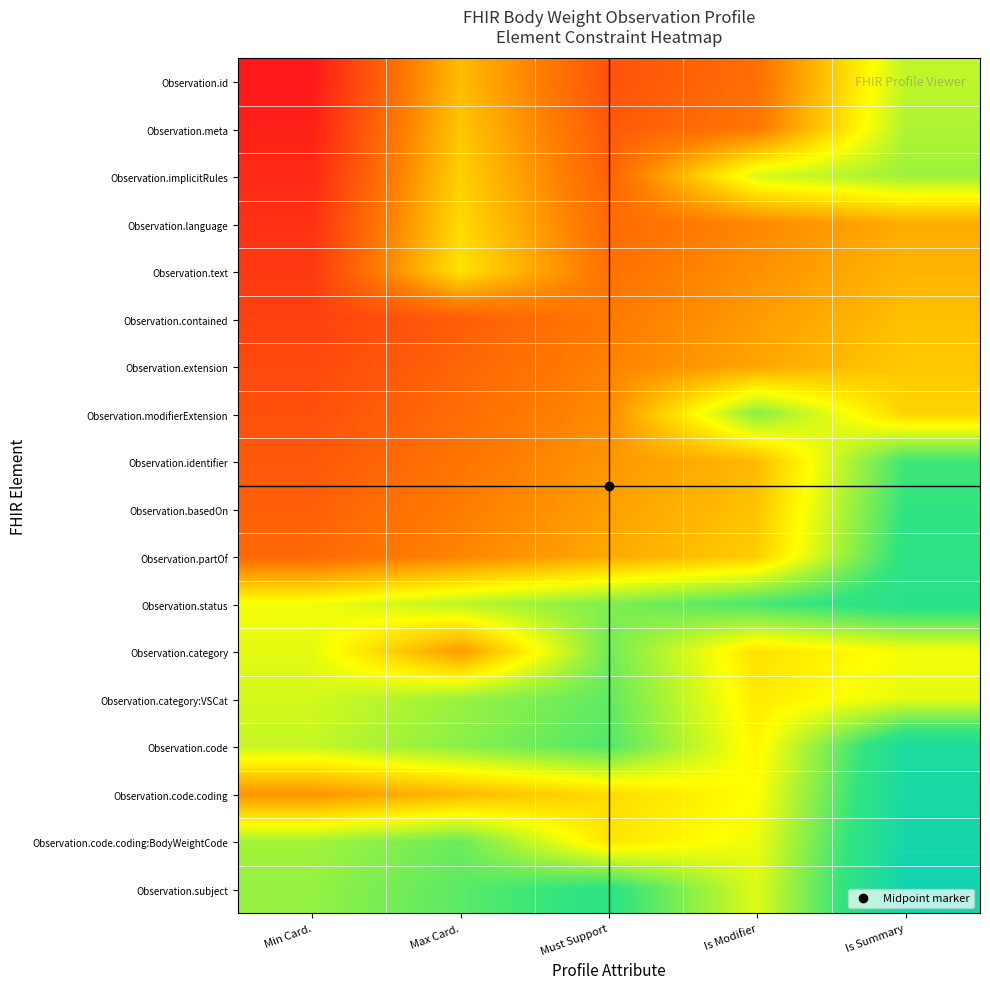

Reading left to right, transcribe all the data shown in this chart.

Observation.id: Min Card.=0.0	Max Card.=0.4	Must Support=0.1	Is Modifier=0.2	Is Summary=0.6
Observation.meta: Min Card.=0.0	Max Card.=0.4	Must Support=0.2	Is Modifier=0.2	Is Summary=0.6
Observation.implicitRules: Min Card.=0.0	Max Card.=0.4	Must Support=0.2	Is Modifier=0.5	Is Summary=0.6
Observation.language: Min Card.=0.1	Max Card.=0.4	Must Support=0.2	Is Modifier=0.3	Is Summary=0.3
Observation.text: Min Card.=0.1	Max Card.=0.4	Must Support=0.2	Is Modifier=0.3	Is Summary=0.4
Observation.contained: Min Card.=0.1	Max Card.=0.2	Must Support=0.2	Is Modifier=0.3	Is Summary=0.4
Observation.extension: Min Card.=0.1	Max Card.=0.2	Must Support=0.3	Is Modifier=0.3	Is Summary=0.4
Observation.modifierExtension: Min Card.=0.1	Max Card.=0.2	Must Support=0.3	Is Modifier=0.6	Is Summary=0.4
Observation.identifier: Min Card.=0.2	Max Card.=0.2	Must Support=0.3	Is Modifier=0.4	Is Summary=0.7
Observation.basedOn: Min Card.=0.2	Max Card.=0.2	Must Support=0.3	Is Modifier=0.4	Is Summary=0.8
Observation.partOf: Min Card.=0.2	Max Card.=0.3	Must Support=0.3	Is Modifier=0.4	Is Summary=0.8
Observation.status: Min Card.=0.5	Max Card.=0.6	Must Support=0.7	Is Modifier=0.7	Is Summary=0.8
Observation.category: Min Card.=0.5	Max Card.=0.3	Must Support=0.7	Is Modifier=0.4	Is Summary=0.5
Observation.category:VSCat: Min Card.=0.6	Max Card.=0.6	Must Support=0.7	Is Modifier=0.5	Is Summary=0.5
Observation.code: Min Card.=0.6	Max Card.=0.6	Must Support=0.7	Is Modifier=0.5	Is Summary=0.9
Observation.code.coding: Min Card.=0.3	Max Card.=0.4	Must Support=0.4	Is Modifier=0.5	Is Summary=0.9
Observation.code.coding:BodyWeightCode: Min Card.=0.6	Max Card.=0.7	Must Support=0.5	Is Modifier=0.5	Is Summary=0.9
Observation.subject: Min Card.=0.6	Max Card.=0.7	Must Support=0.8	Is Modifier=0.5	Is Summary=0.9